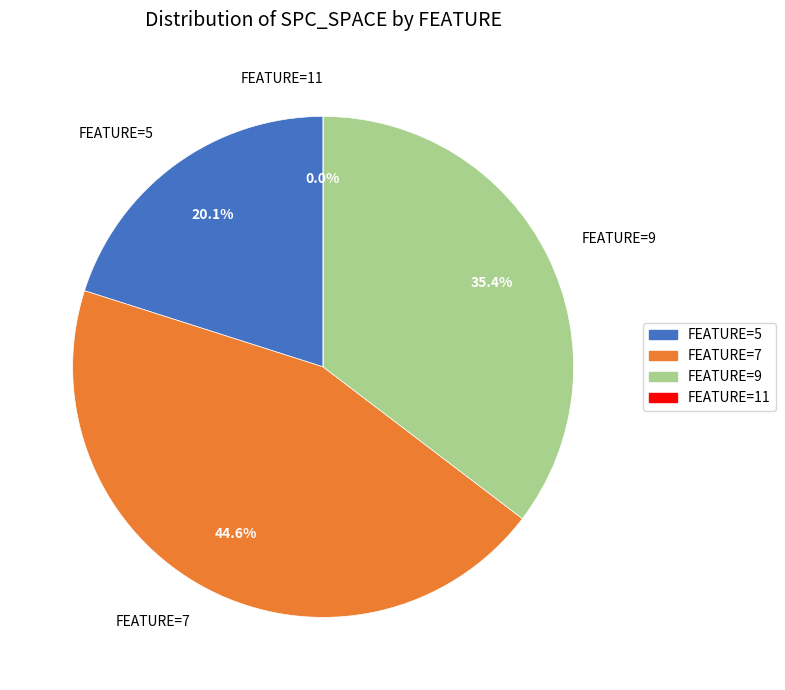

Is 7 the majority of the pie?

No